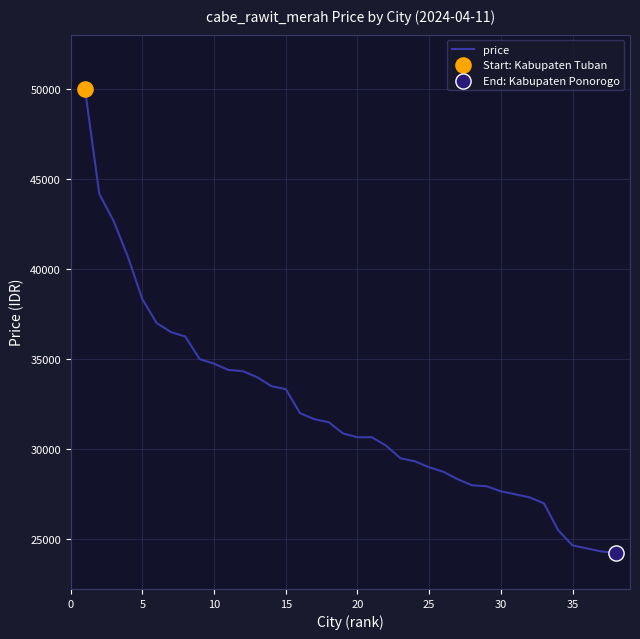

What is the difference between the maximum and minimum values?

25750